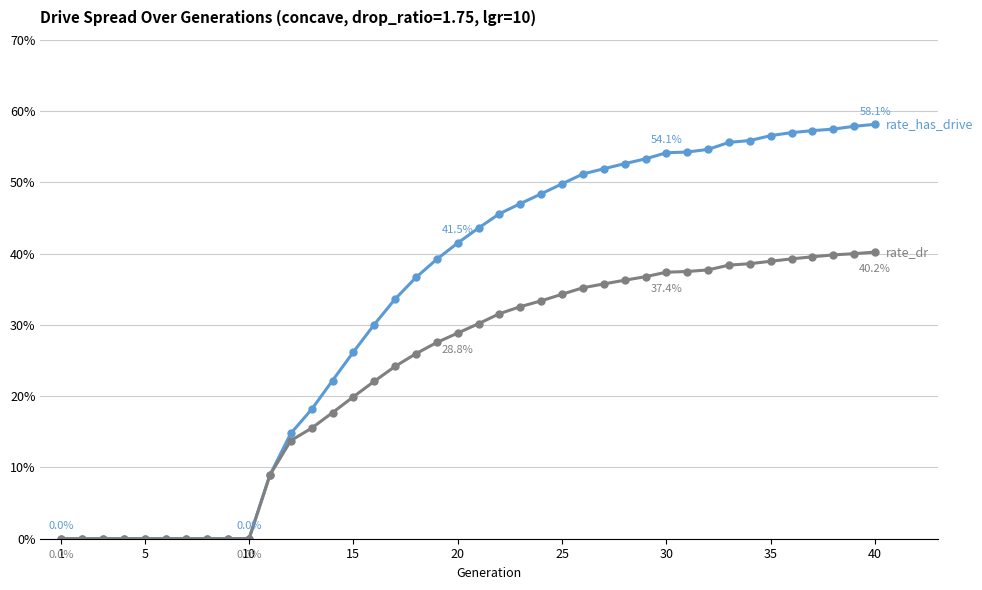

Is this an area chart (filled region under the line)?

No